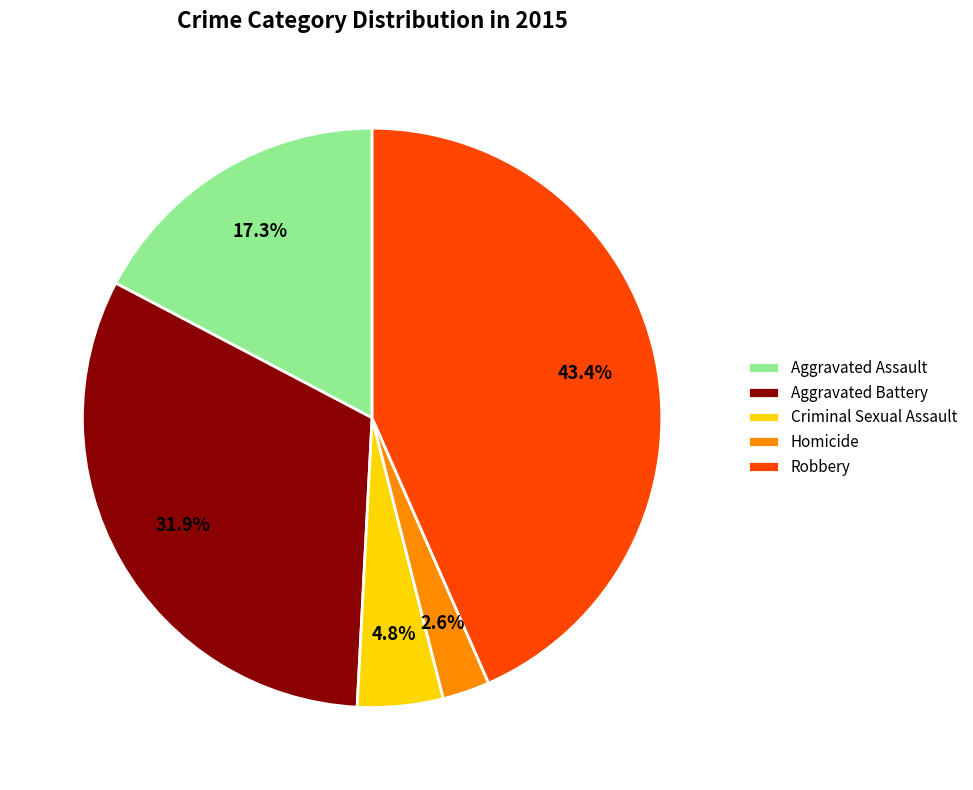

What is the largest slice in the pie chart?

Robbery